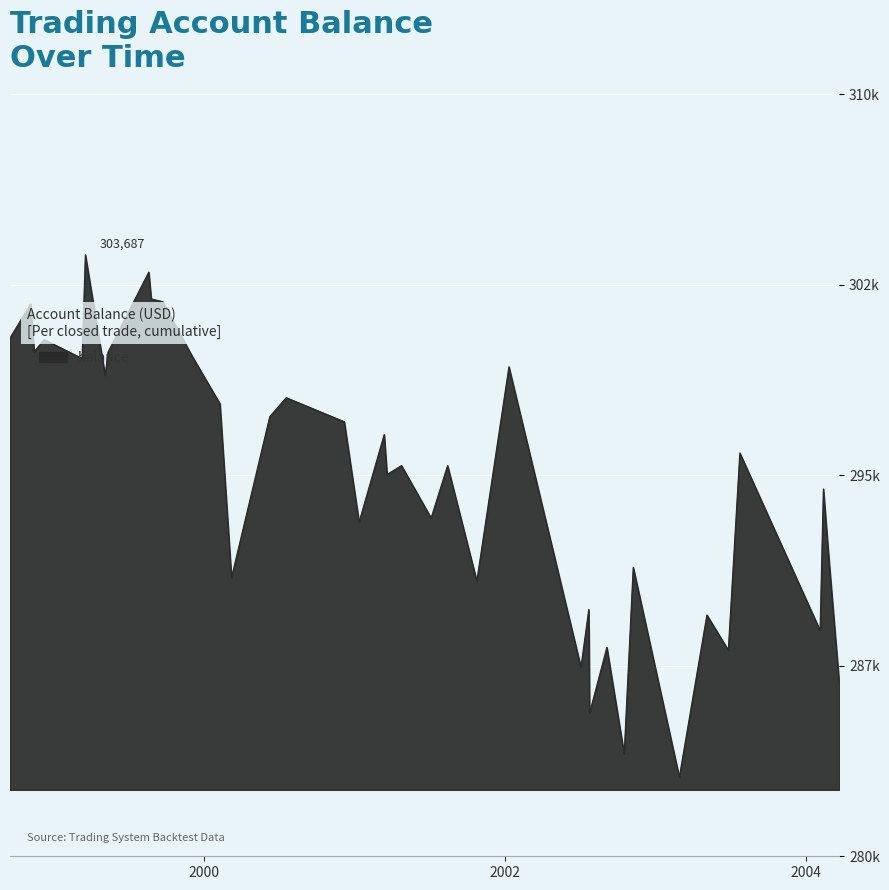

What is the label of the 15th point from the left?

2000-06-08